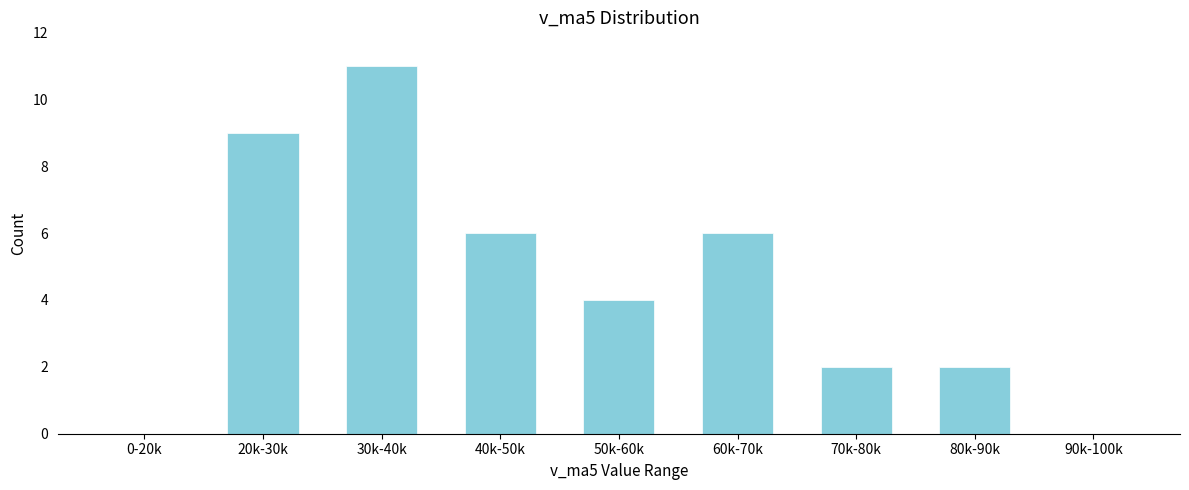

Reading left to right, list all the values displayed in this chart.

0-20k=0	20k-30k=9	30k-40k=11	40k-50k=6	50k-60k=4	60k-70k=6	70k-80k=2	80k-90k=2	90k-100k=0